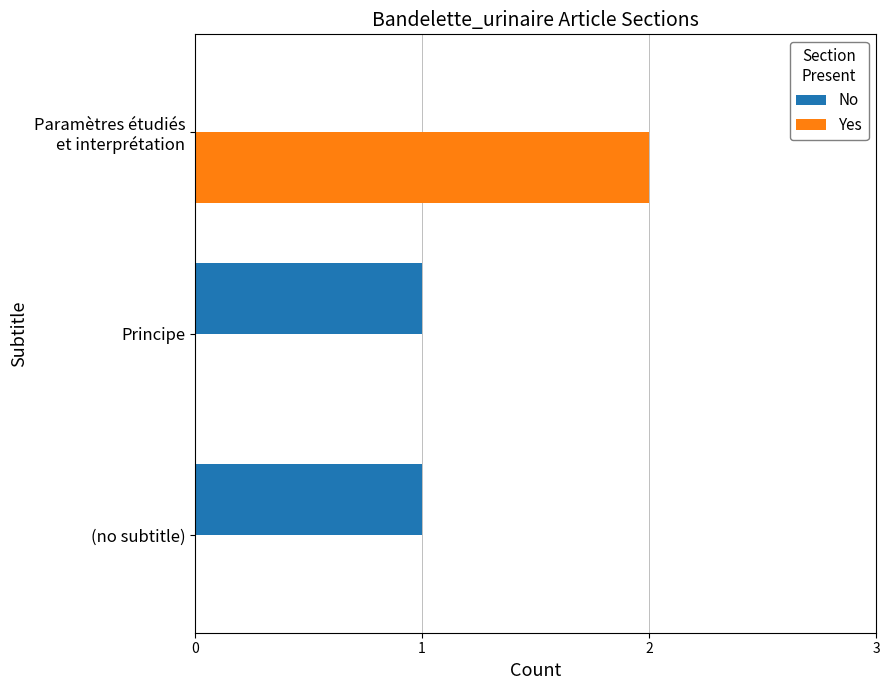

Is it true that Yes equals 0 at Principe?

True